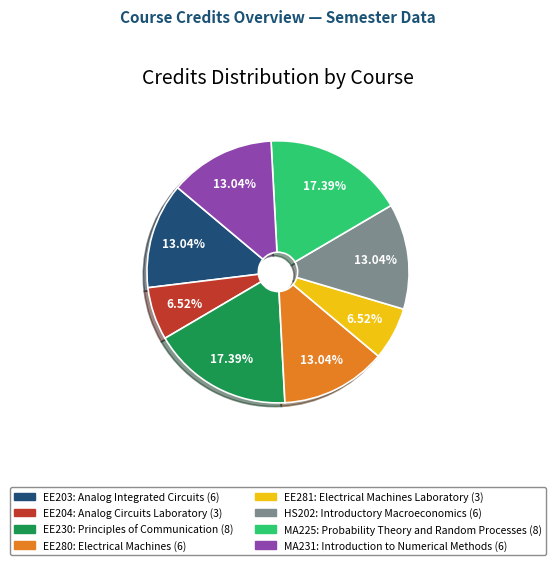

True or false: EE230 accounts for 17% of the total.

True